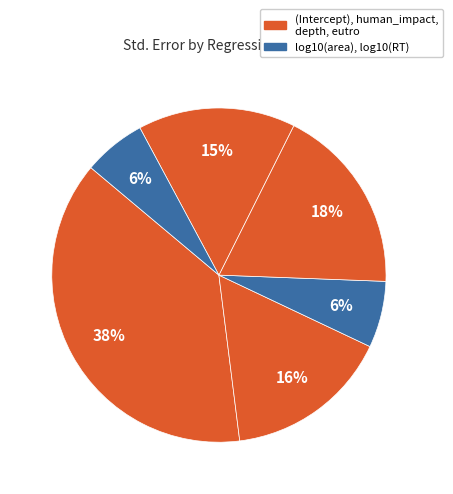

Which slice is the largest?

(Intercept)